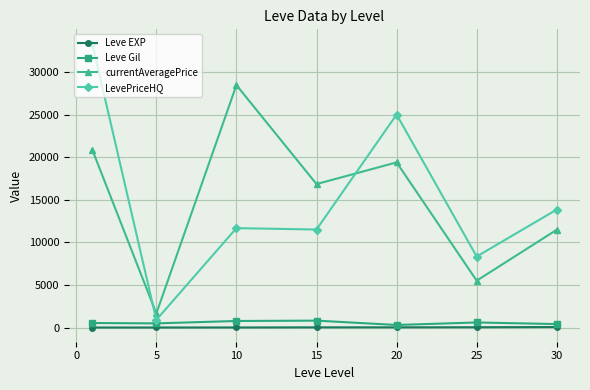

True or false: Leve Gil and currentAveragePrice intersect in this chart.

False